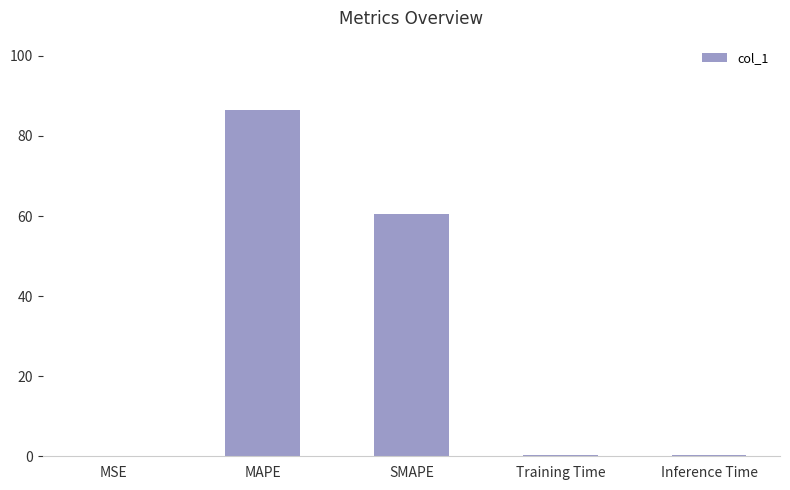

Which category has the highest value across all series?

MAPE